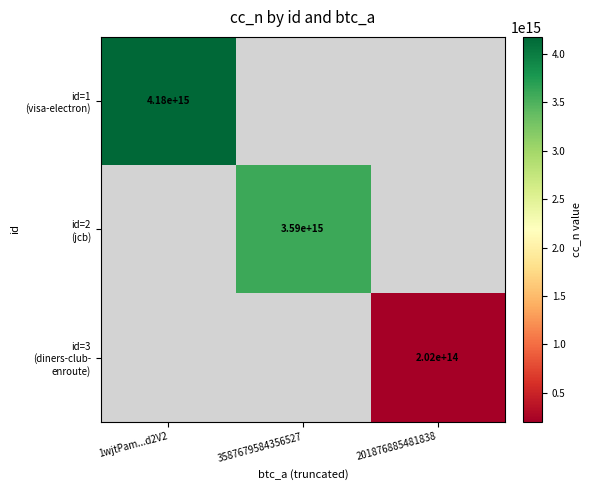

Count the number of data series in this chart.

3